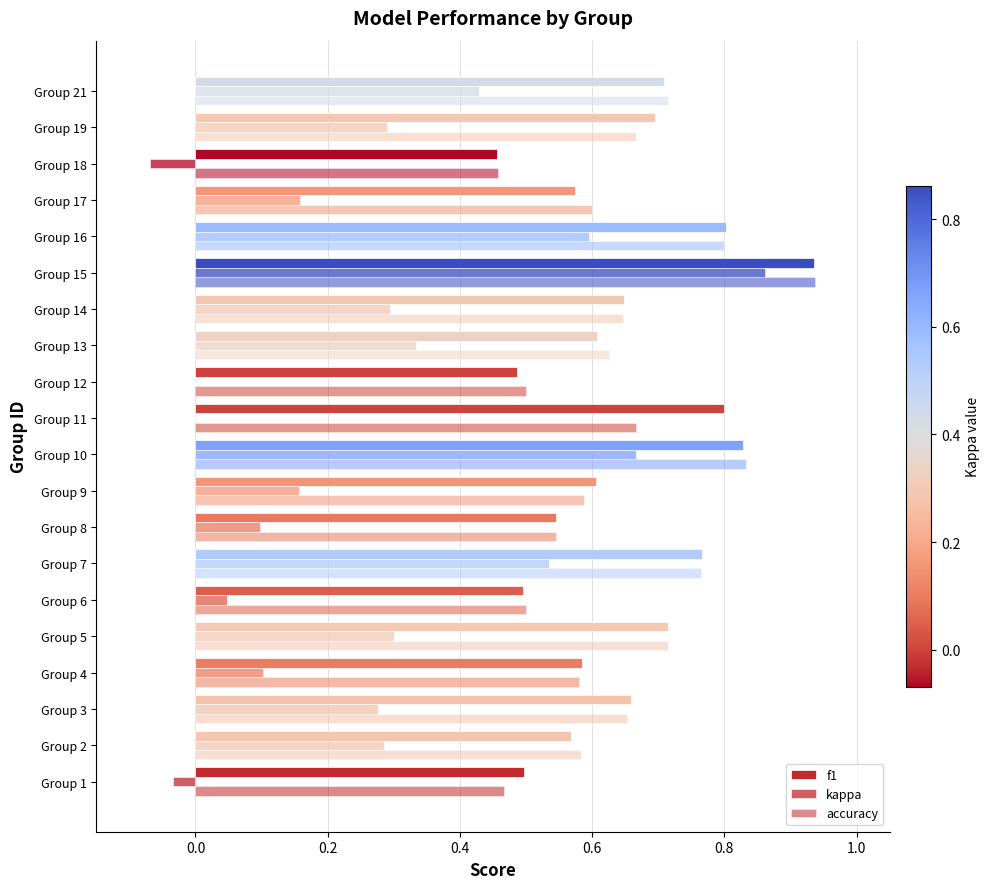

What is the value of the kappa bar at the 9th from the left?

0.2